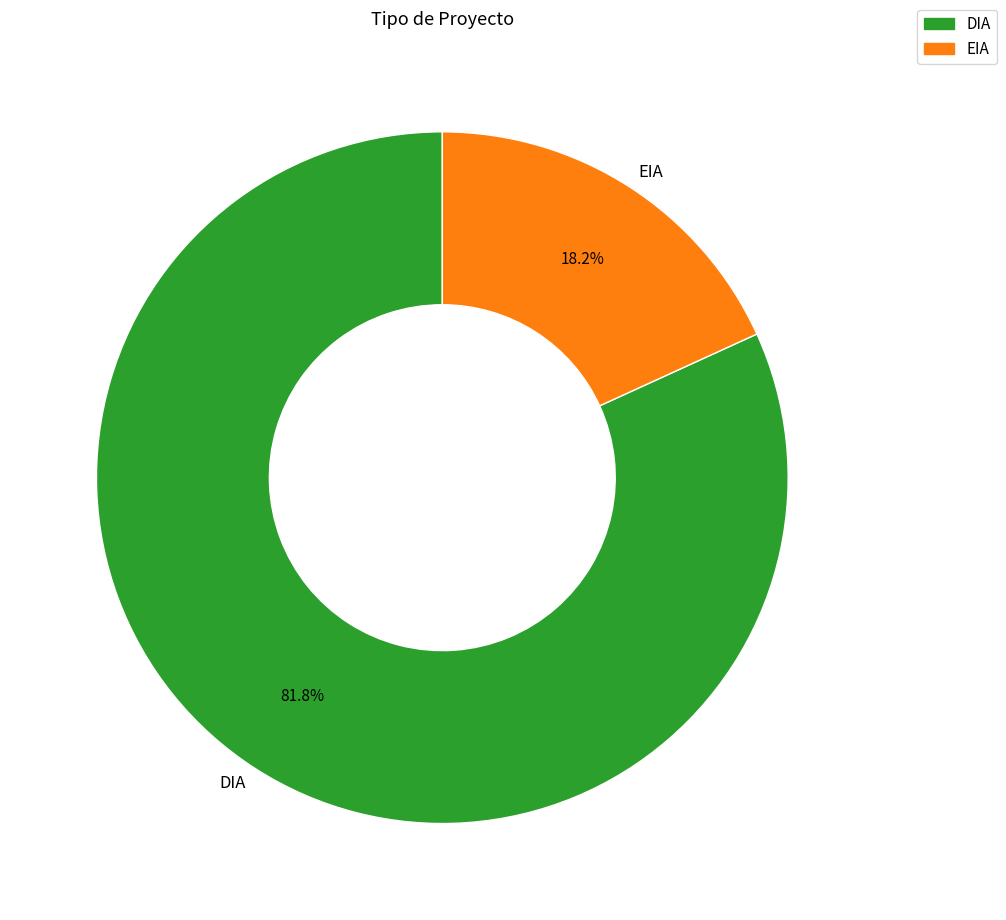

Count the number of slices in the pie.

2